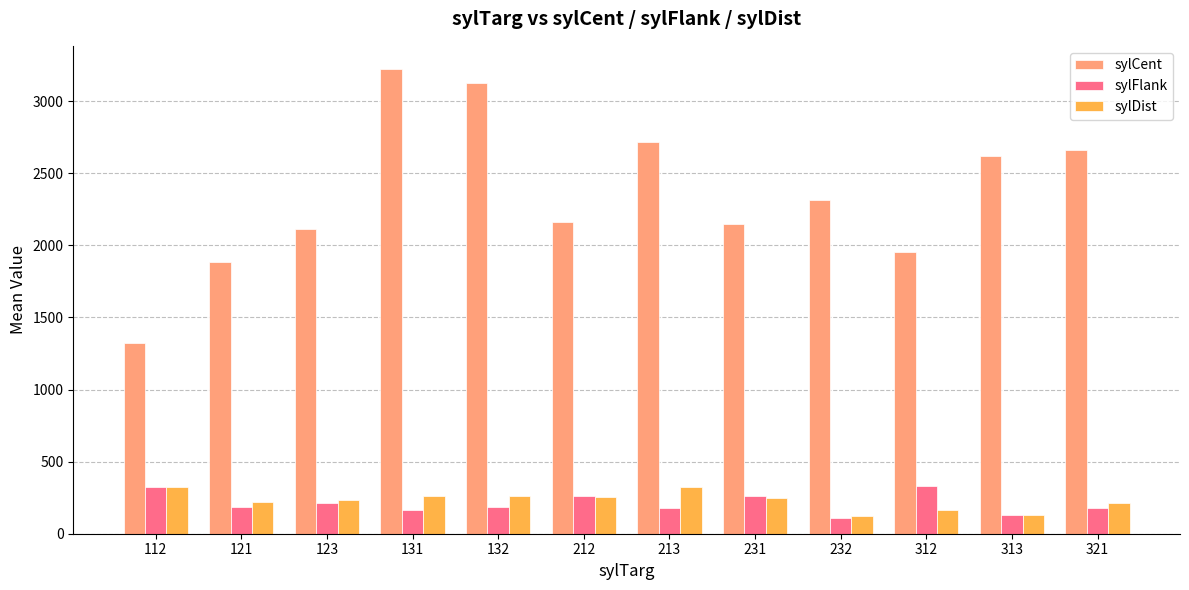

Is it true that sylCent equals 2622.0 at 313?

True